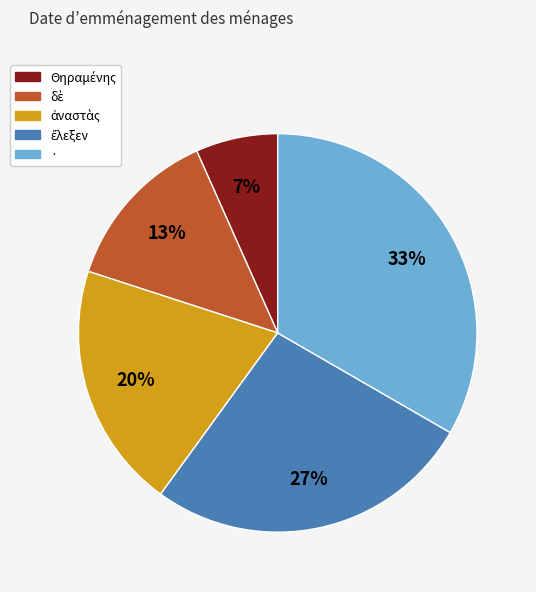

True or false: · accounts for 44% of the total.

False